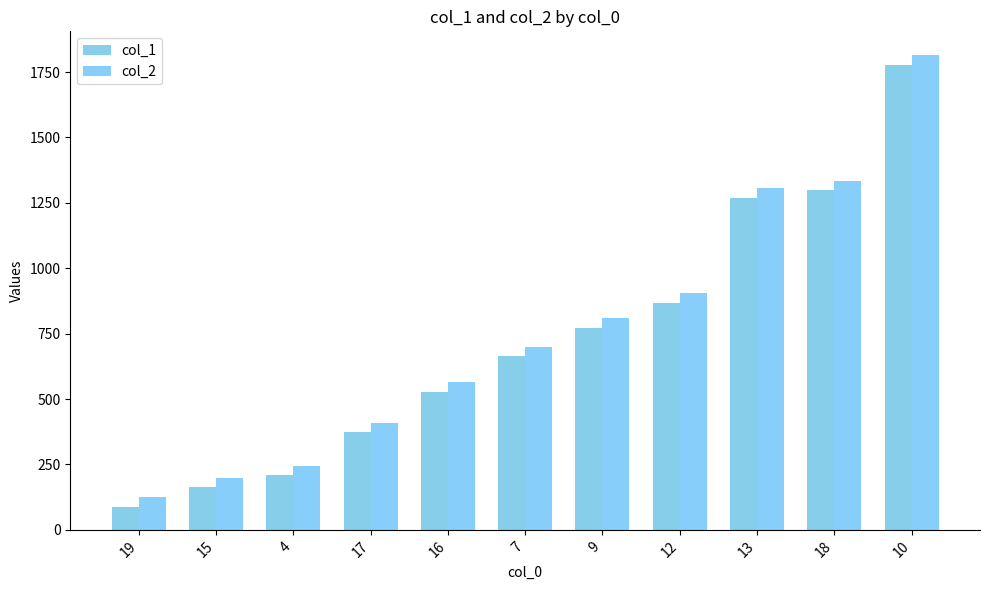

What is the value of the col_2 bar at the 4th from the left?

410